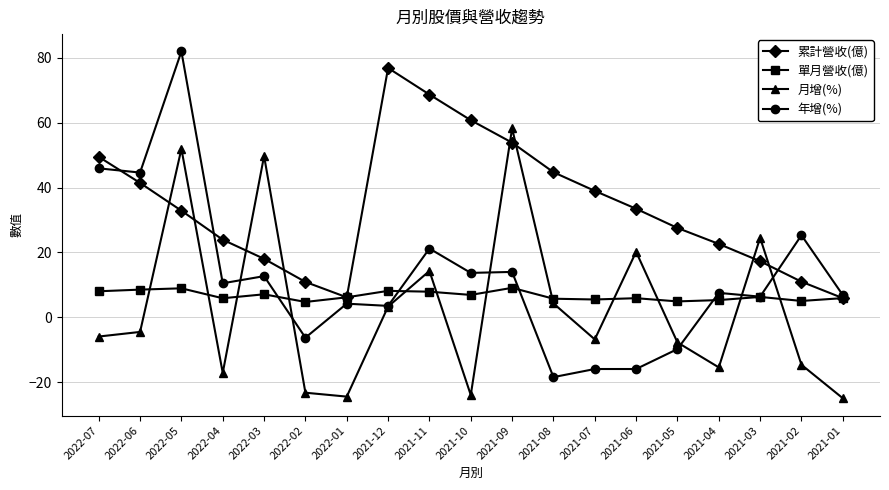

How many distinct data groups are displayed?

4